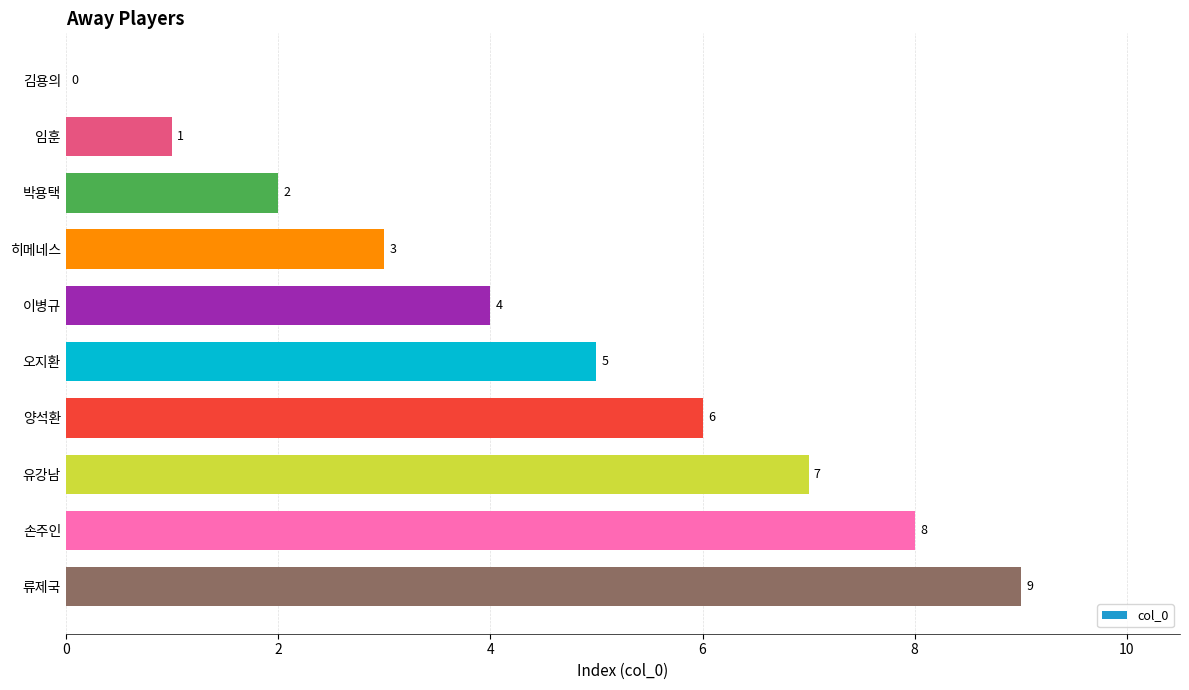

What is the change in value from 임훈 to 이병규?

+3